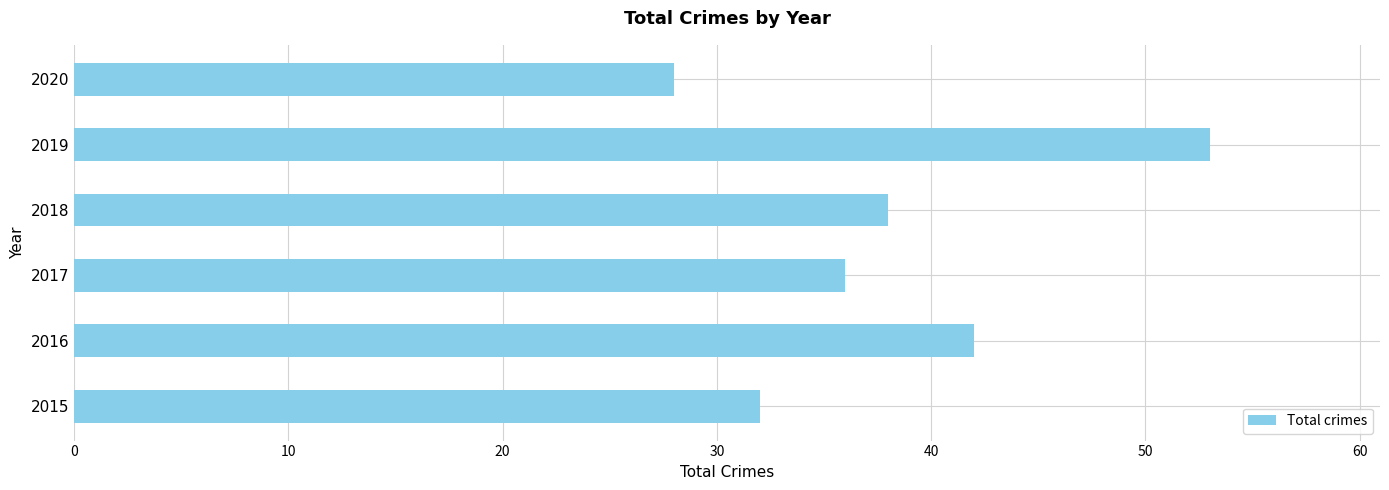

Does the chart contain any negative values?

No